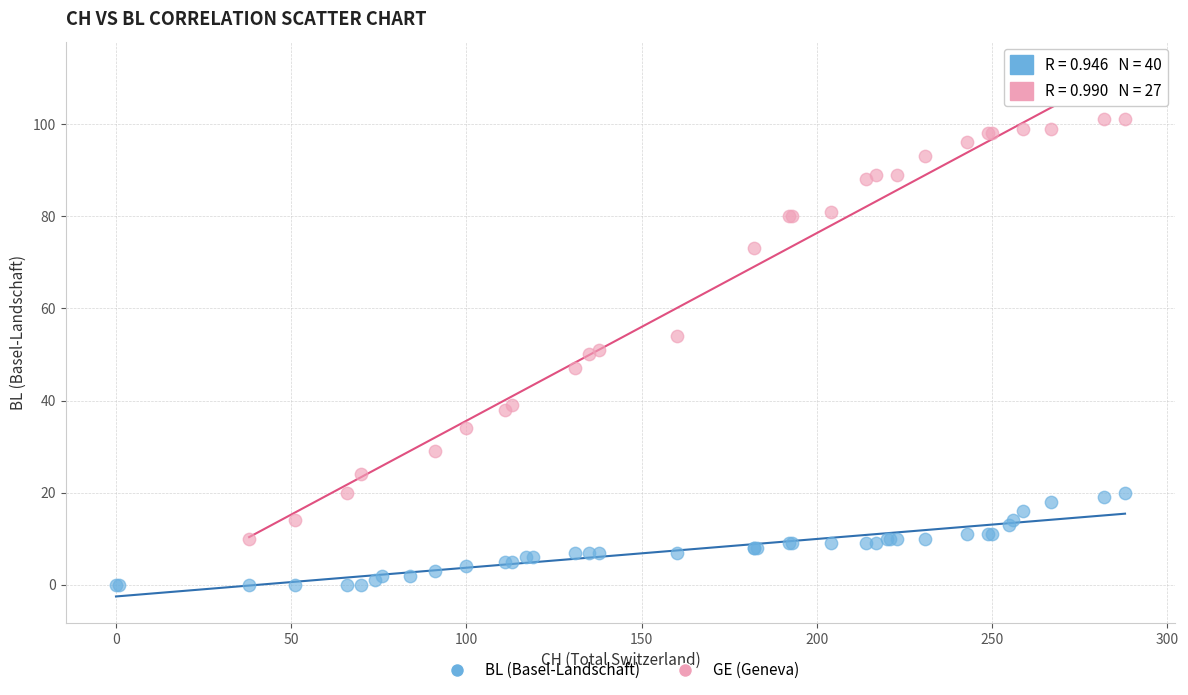

Which series contains the highest Y value?

GE (Geneva)